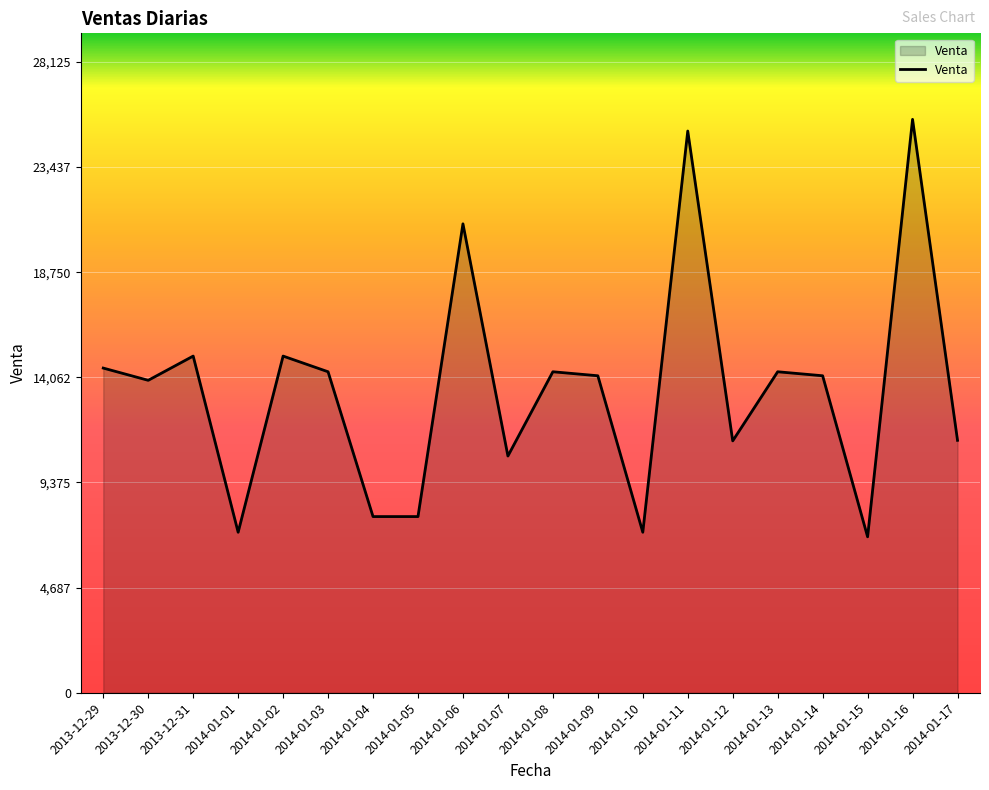

What is the change in value from 2013-12-31 to 2014-01-04?

-7156.5